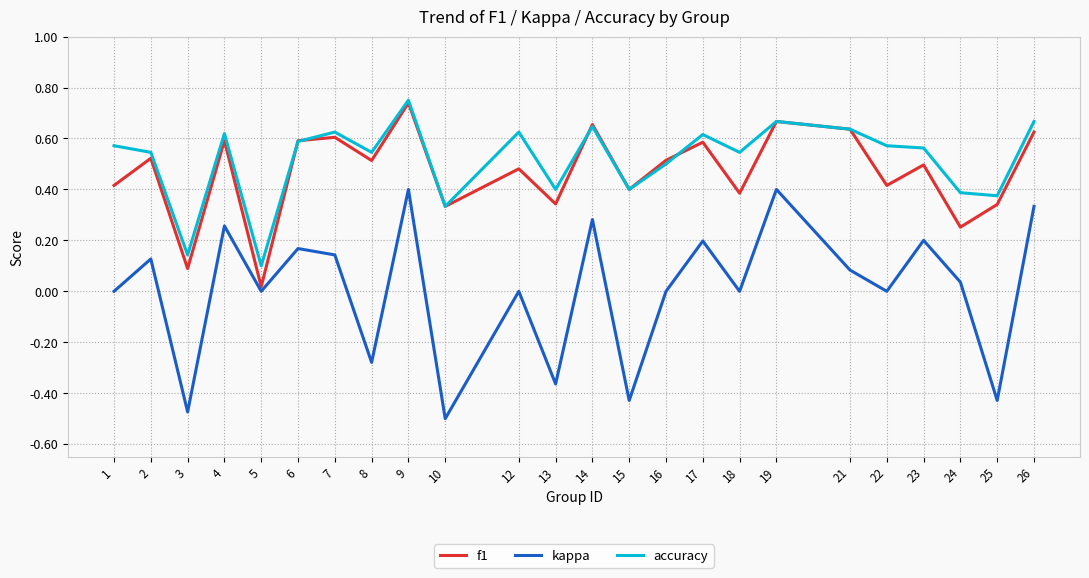

Which category has the highest value across all series?

9